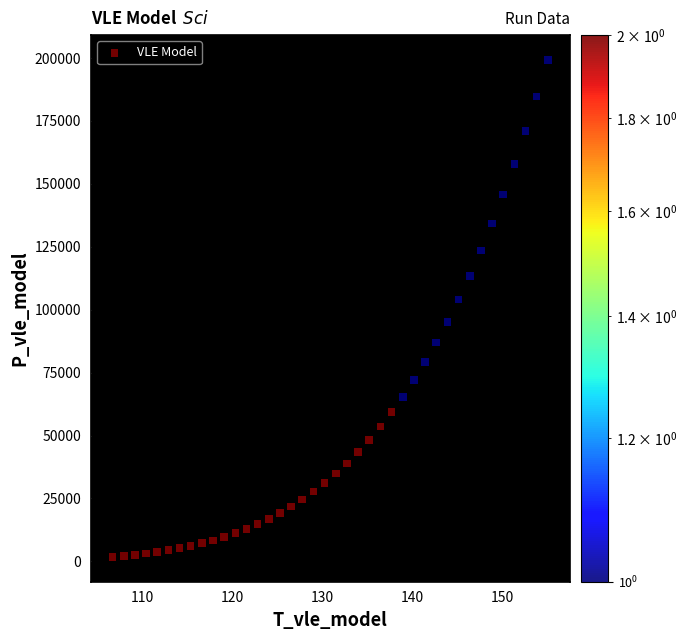

What is the range of Y values (max minus min)?

197488.4